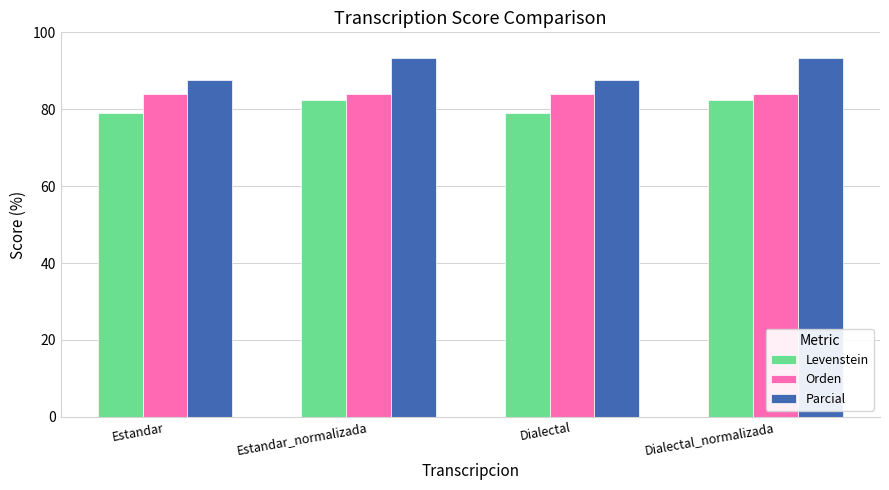

What value does the Orden series have at Dialectal?

83.9